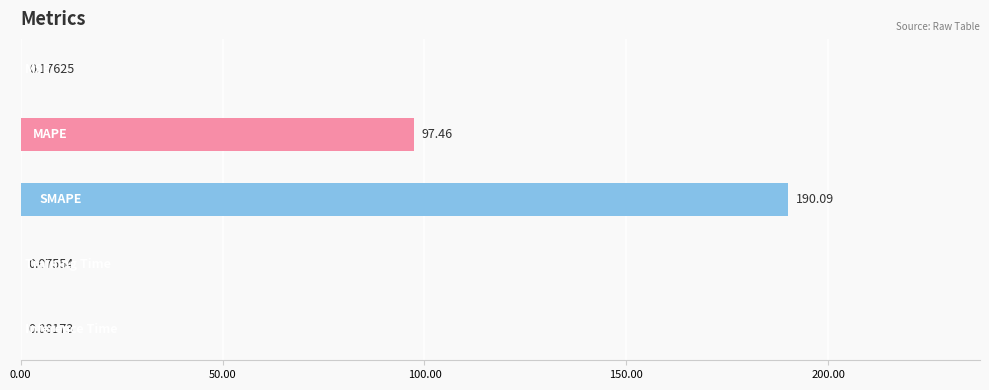

What is the sum of all values?

287.9